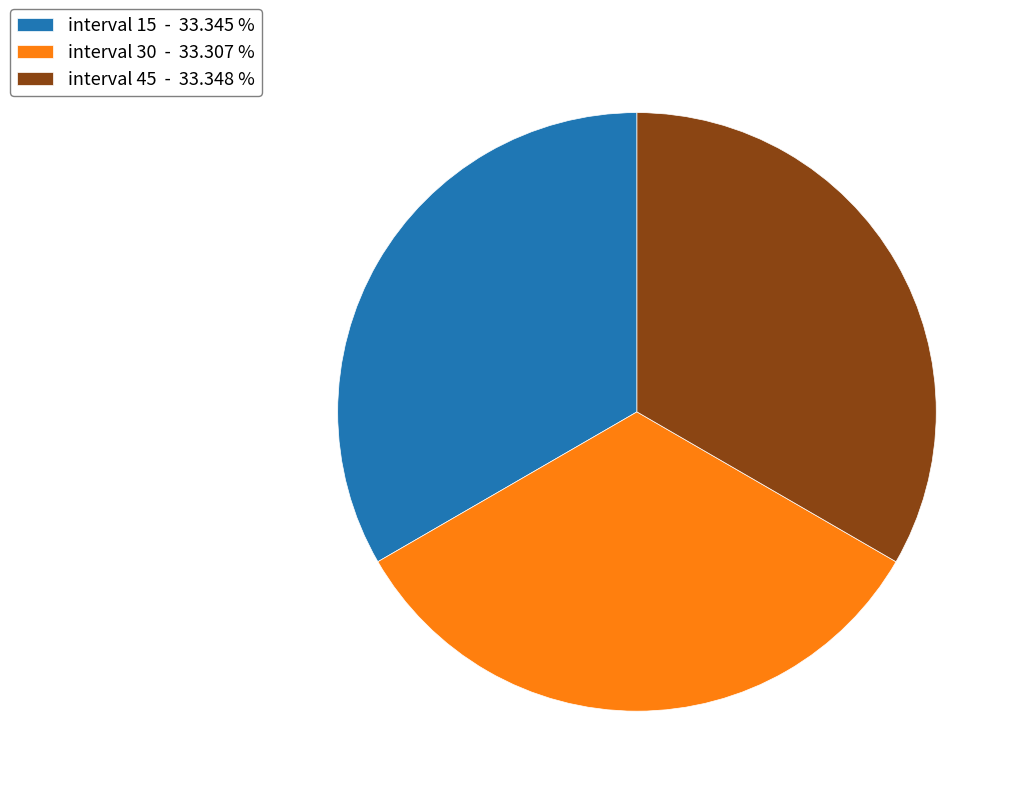

How many slices are in this pie chart?

3